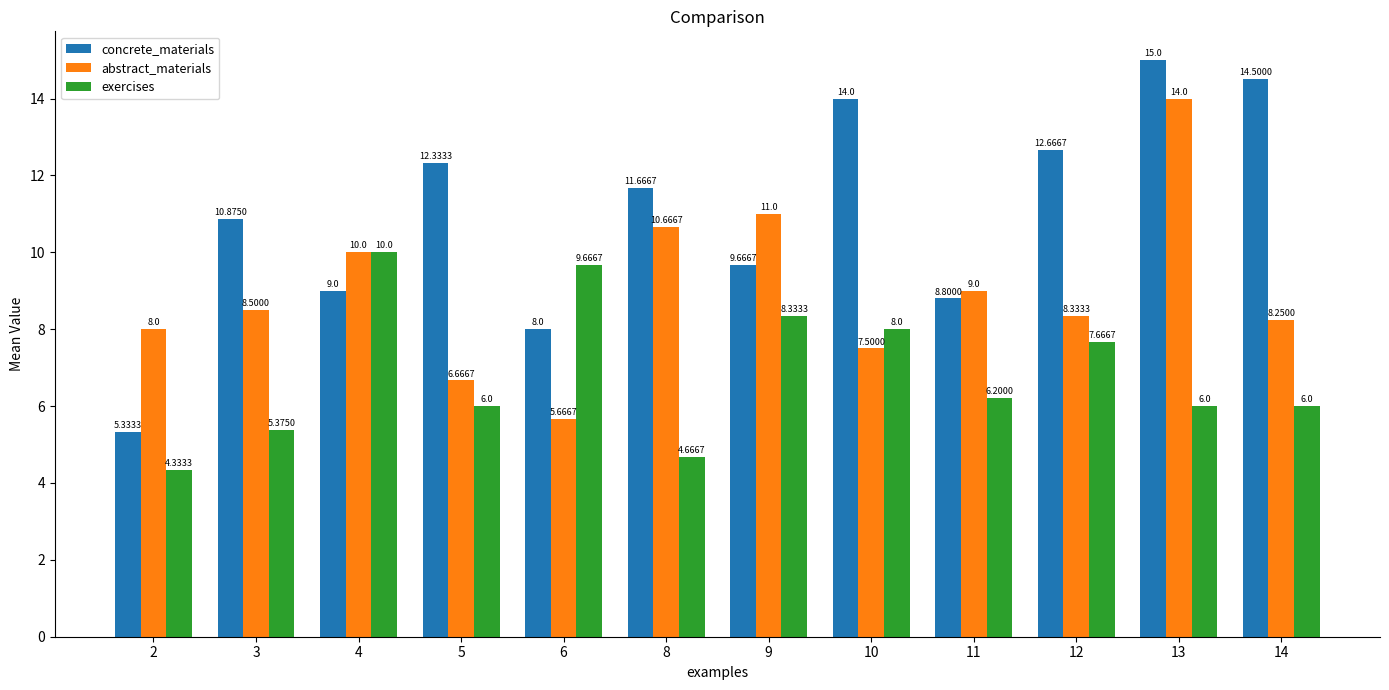

What is the total value across all series at 2?

17.7